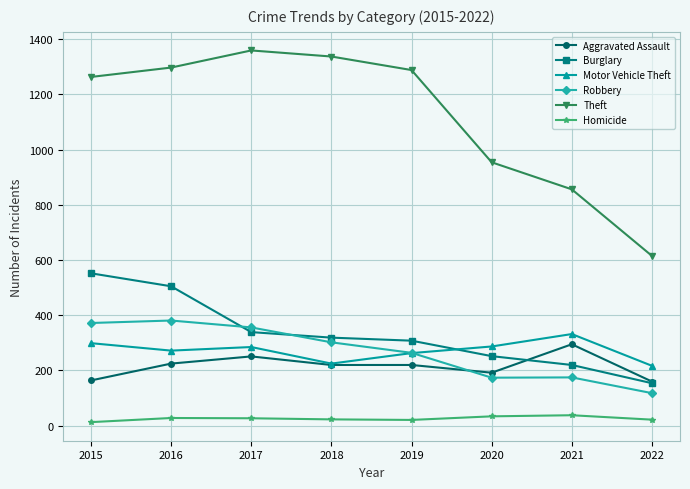

List the series in order of their peak value, highest first.

Theft, Burglary, Robbery, Motor Vehicle Theft, Aggravated Assault, Homicide